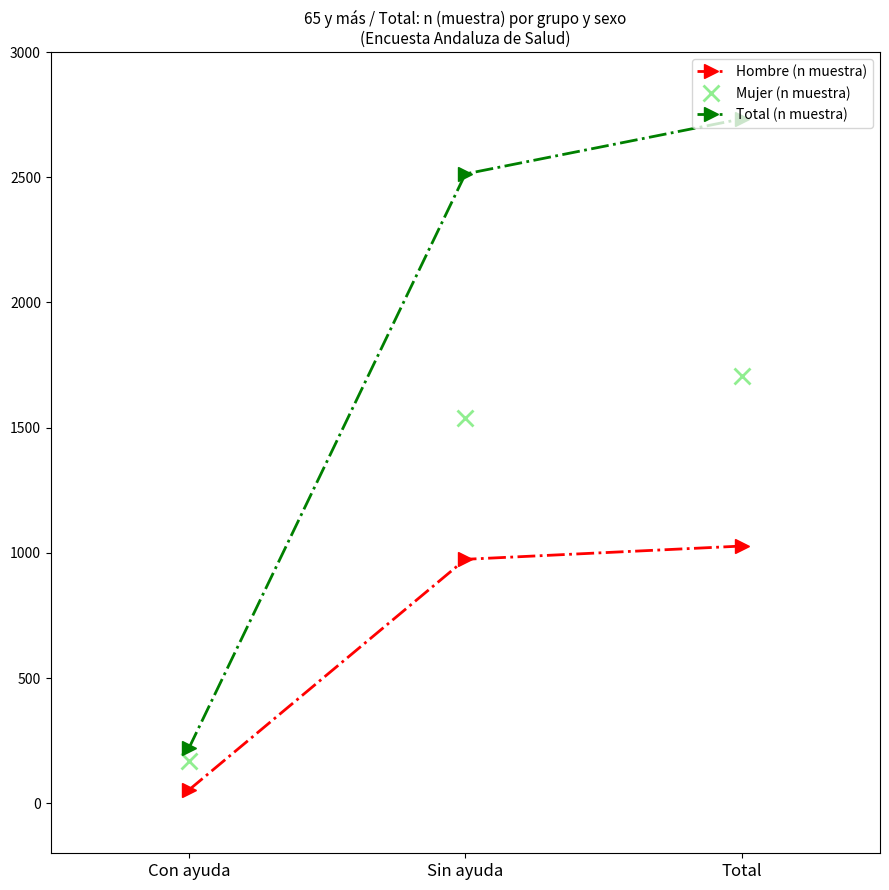

What is the difference between the maximum and minimum values in the Total (n muestra) series?

2513